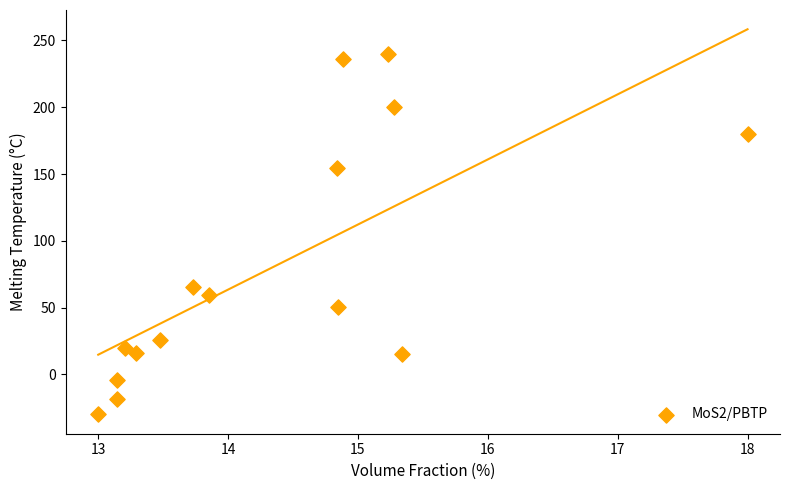

What is the range of Y values (max minus min)?

270.0